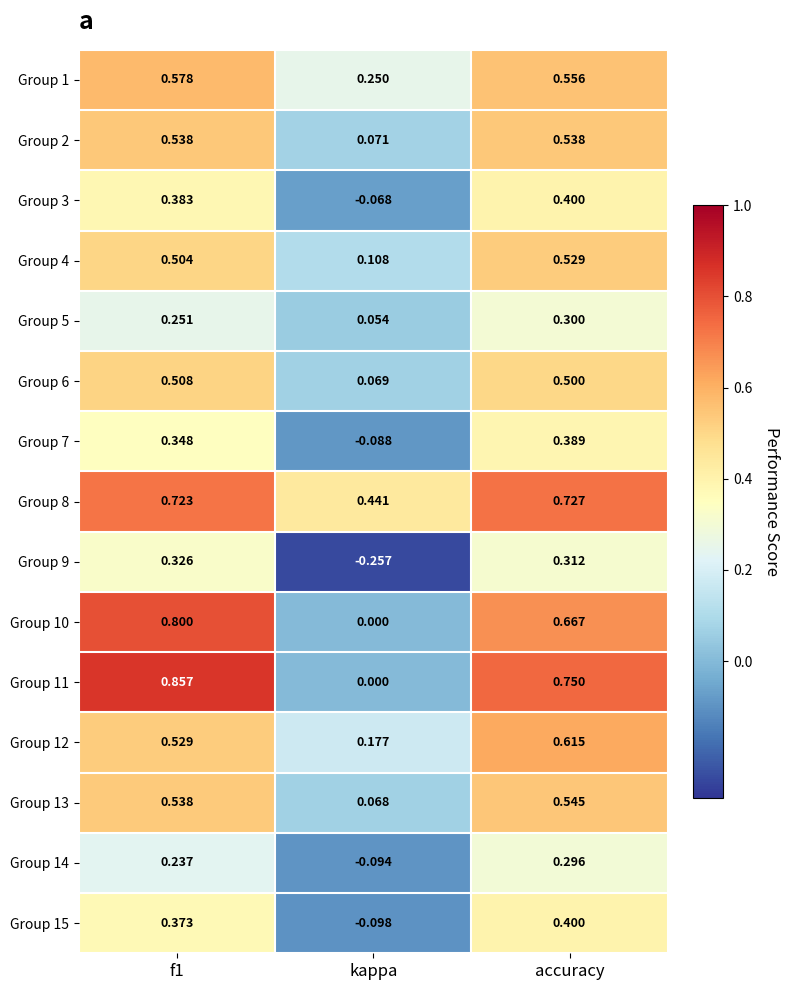

At which label does Group 8 reach its minimum?

kappa